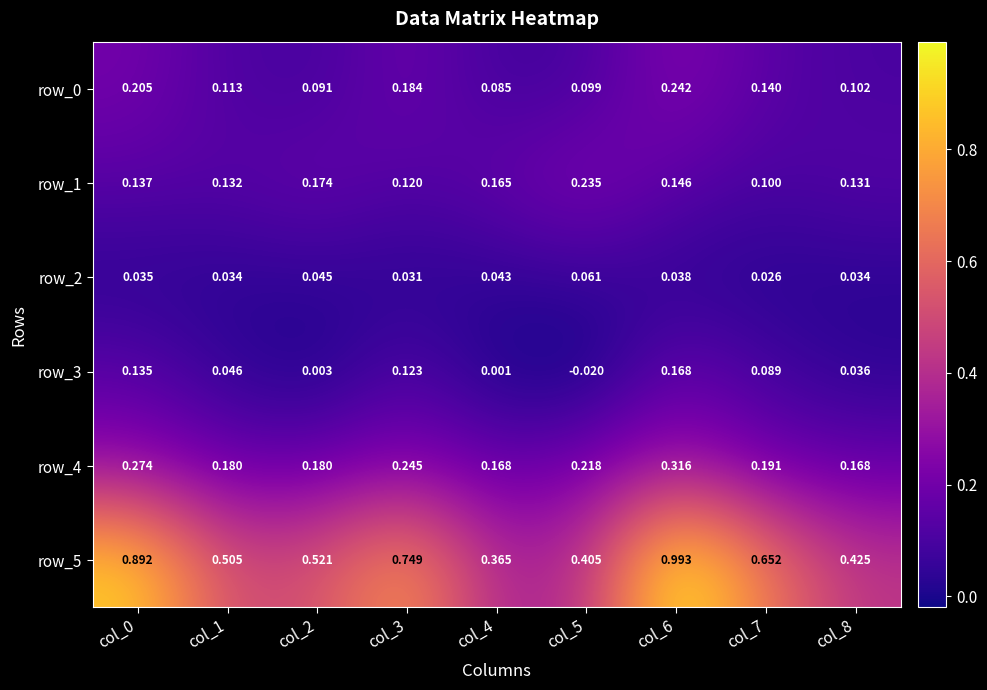

Is the value of row_3 at col_0 greater than the value of row_1 at col_4?

No